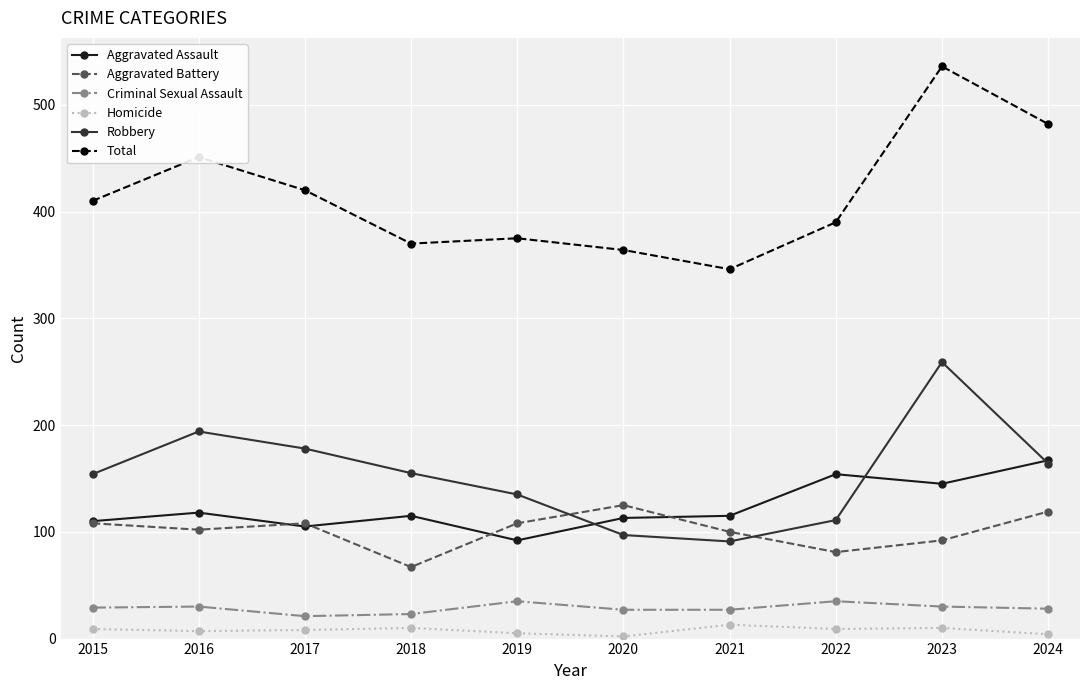

True or false: Criminal Sexual Assault and Aggravated Assault intersect in this chart.

False